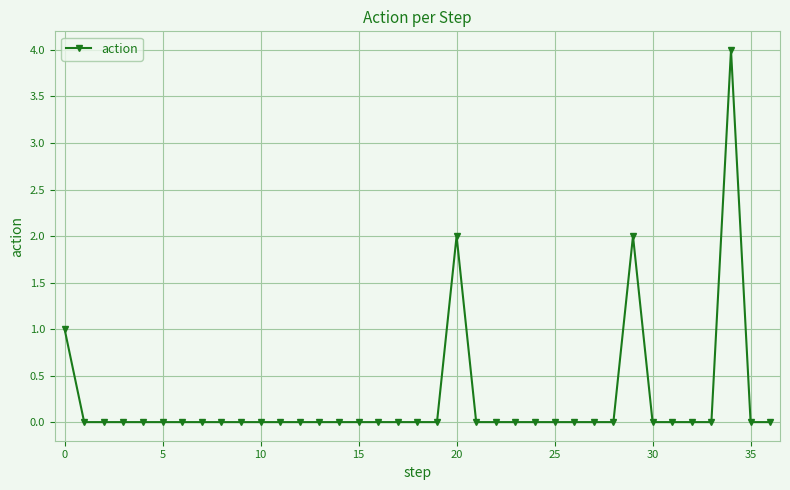

What is the maximum value shown in the chart?

4